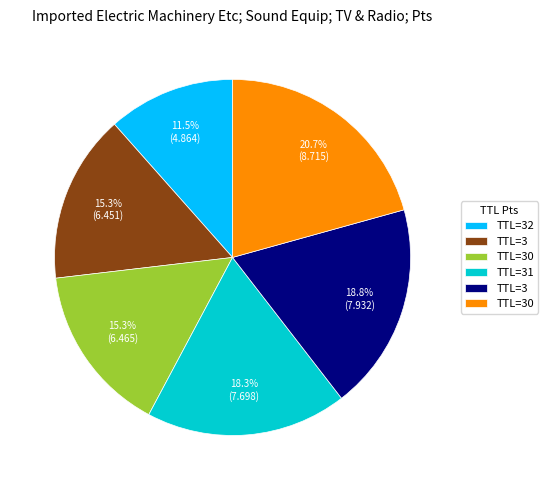

To the nearest percent, what is the difference between the largest and smallest slice percentages?

9%